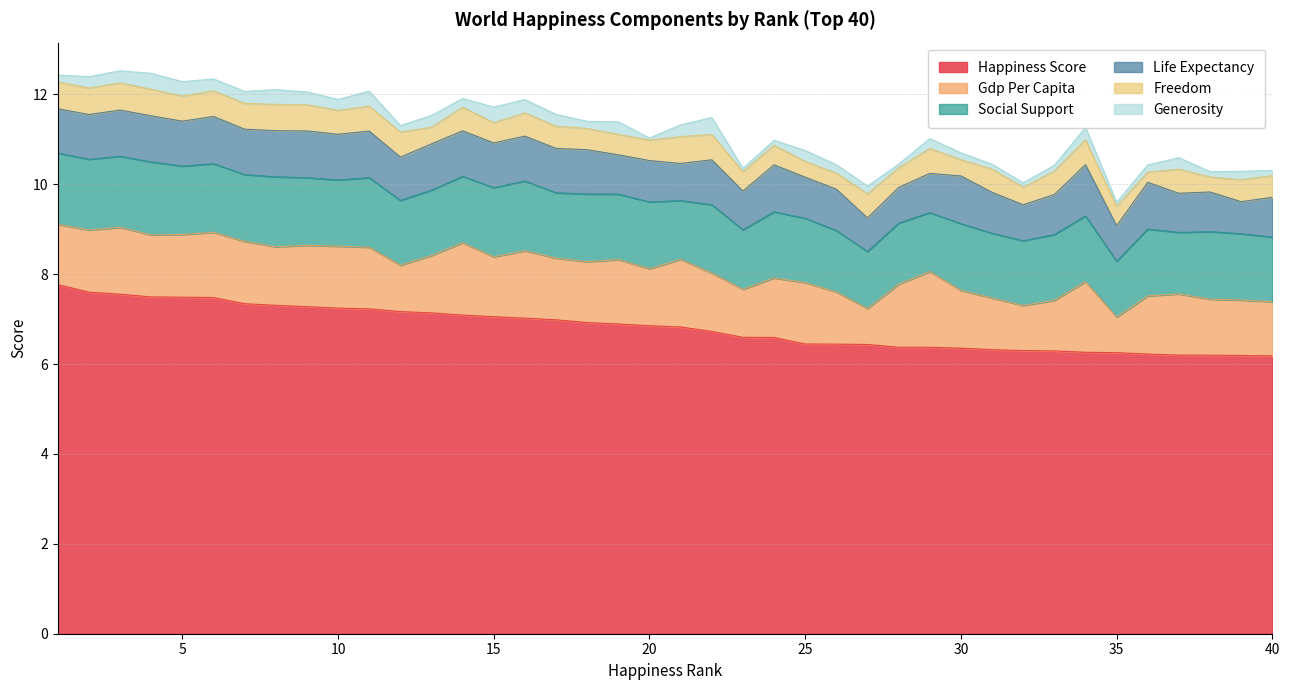

What is the difference between the highest and lowest values at 24?

6.5